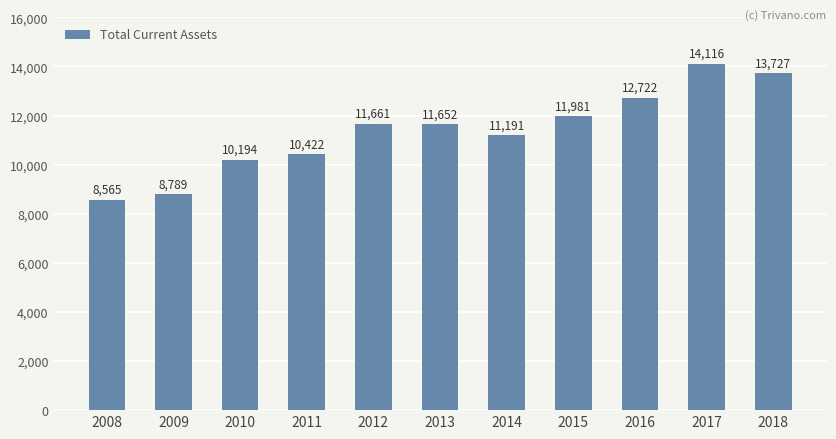

What is the change in value from 2013 to 2015?

+329